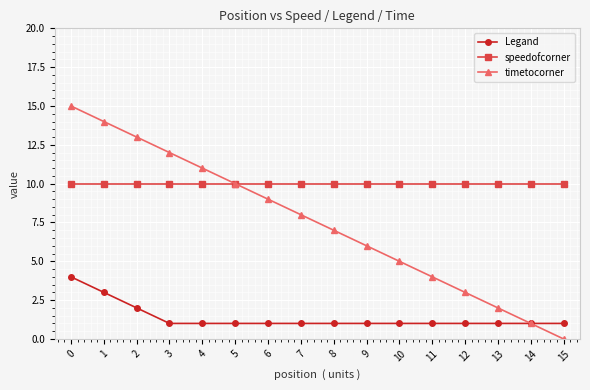

True or false: Legand and speedofcorner intersect in this chart.

False